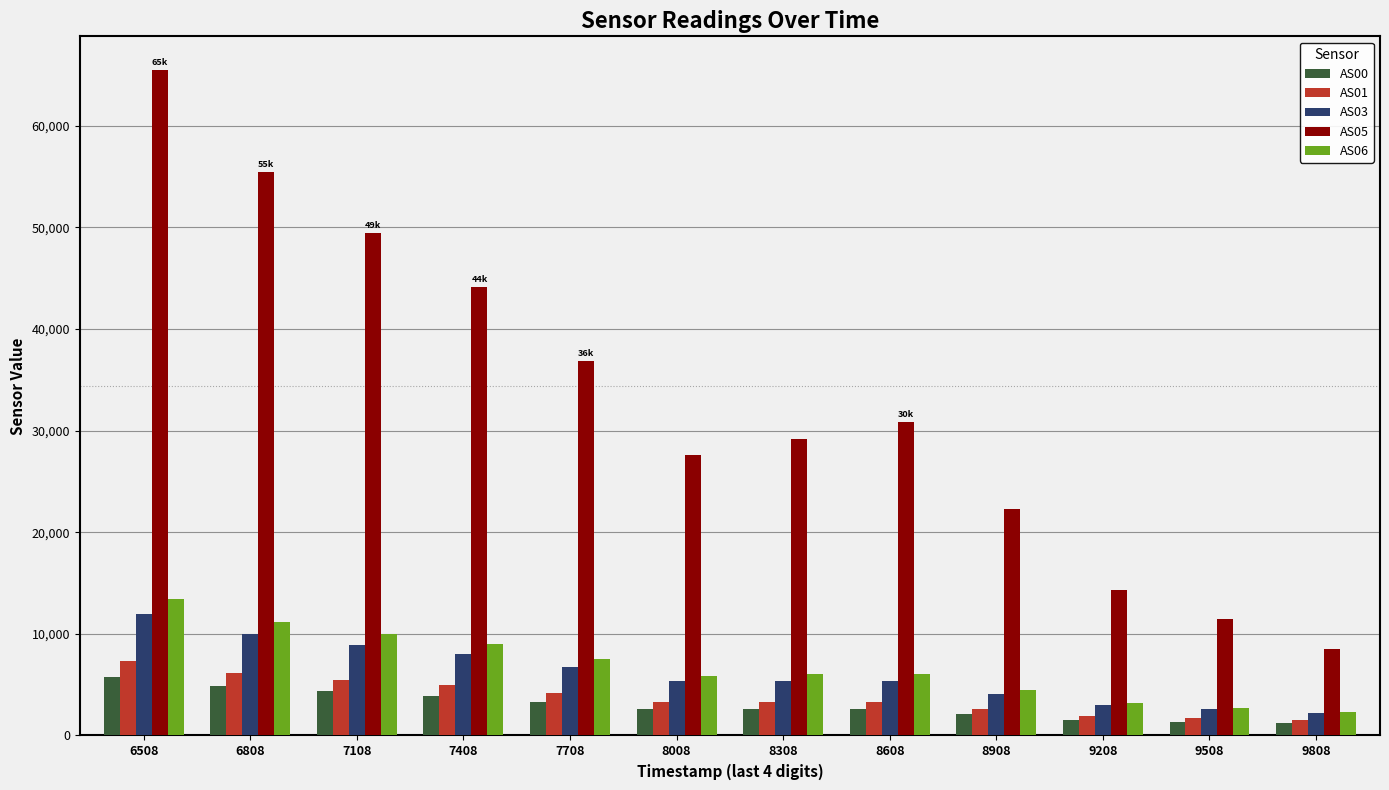

What is the difference between the highest and lowest values at 7708?

33519